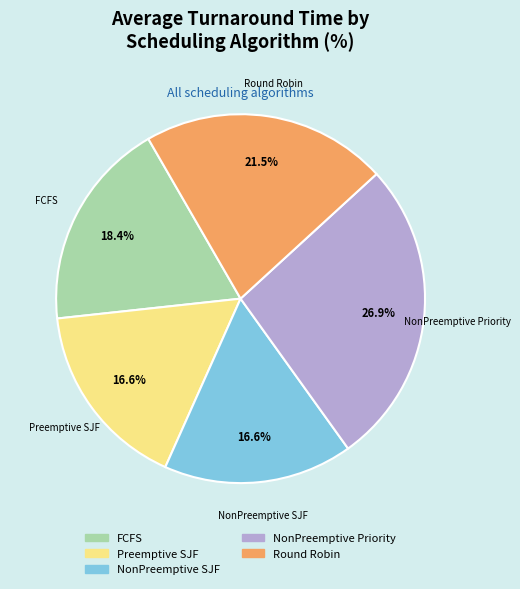

Is there a majority slice in this chart?

No